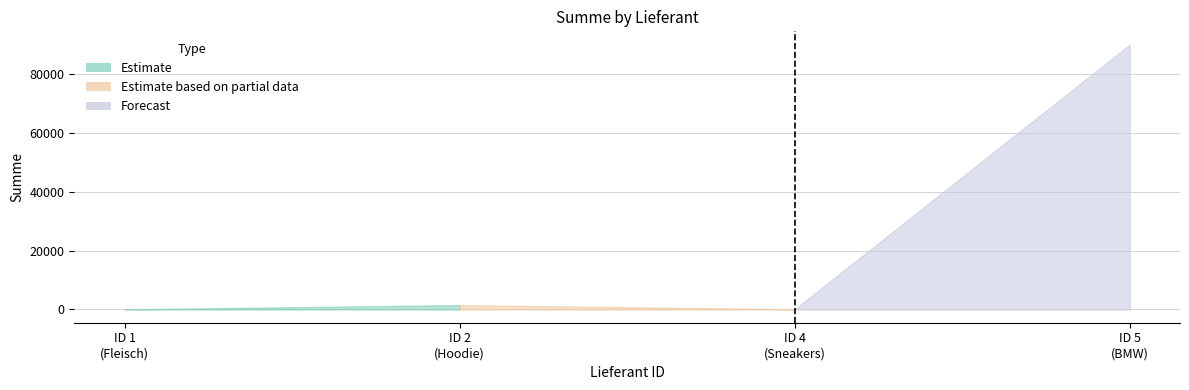

Count the number of values greater than 1500.

1